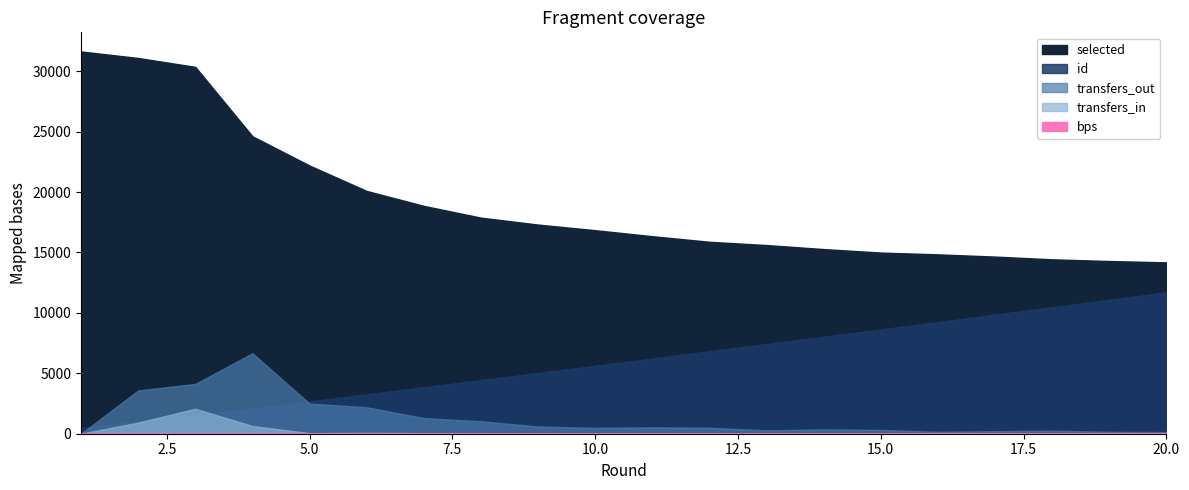

How many data points in bps are above 0?

1